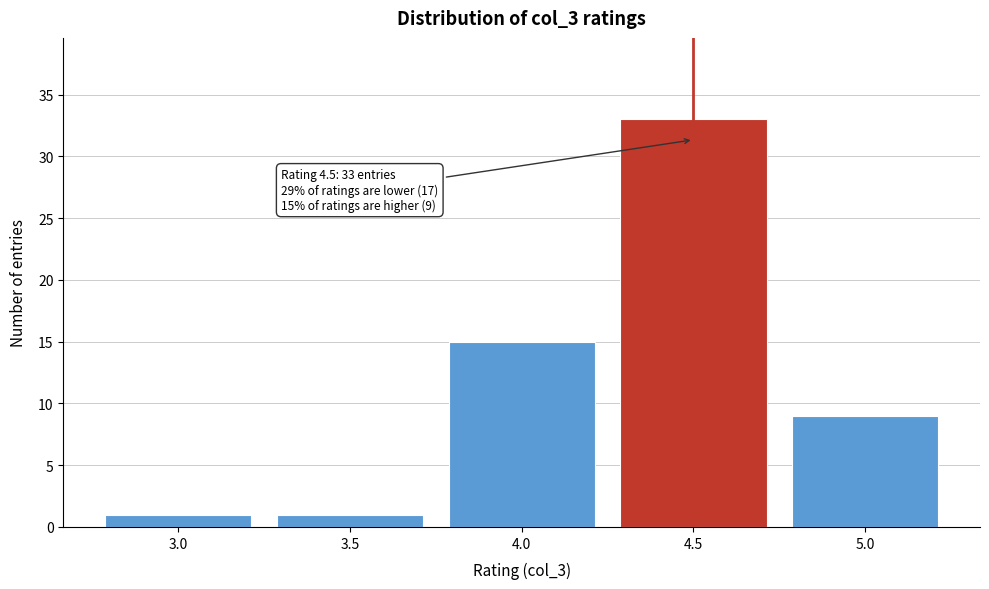

Over which range of the x-axis is the bar tallest?

4.25 to 4.75